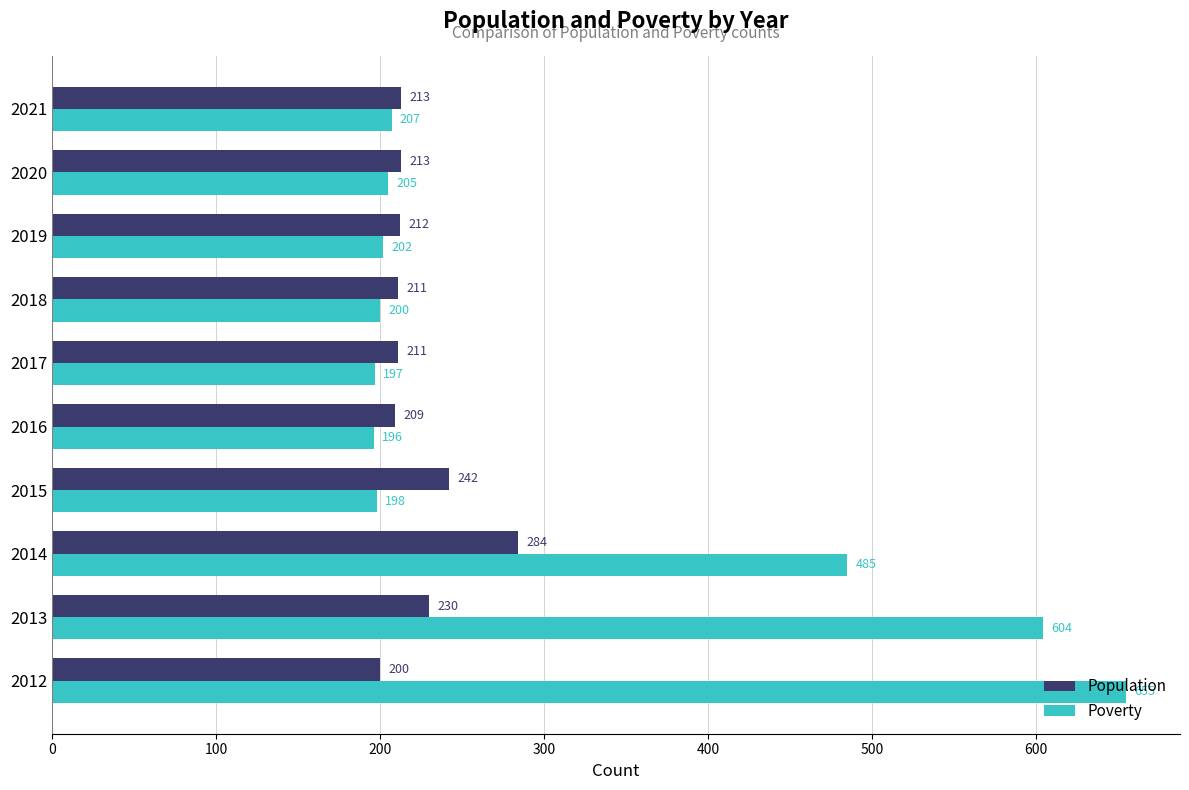

What is the sum of all Poverty values?

3149